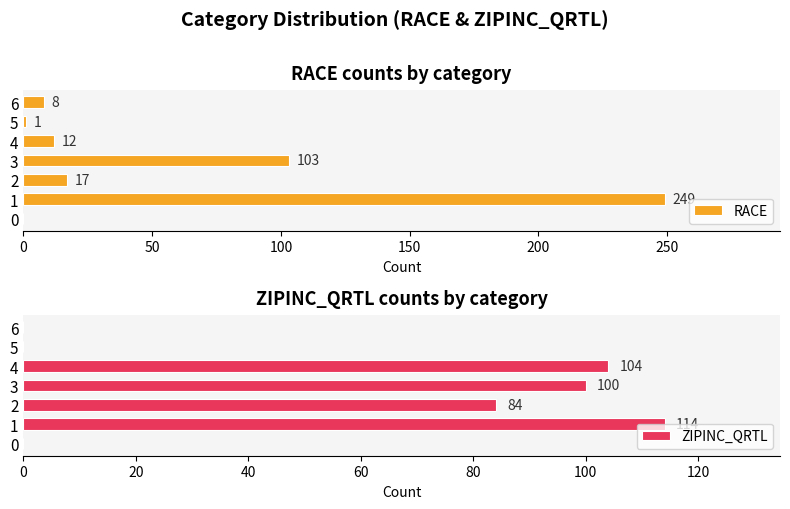

Which category has the highest value in the ZIPINC_QRTL series?

1